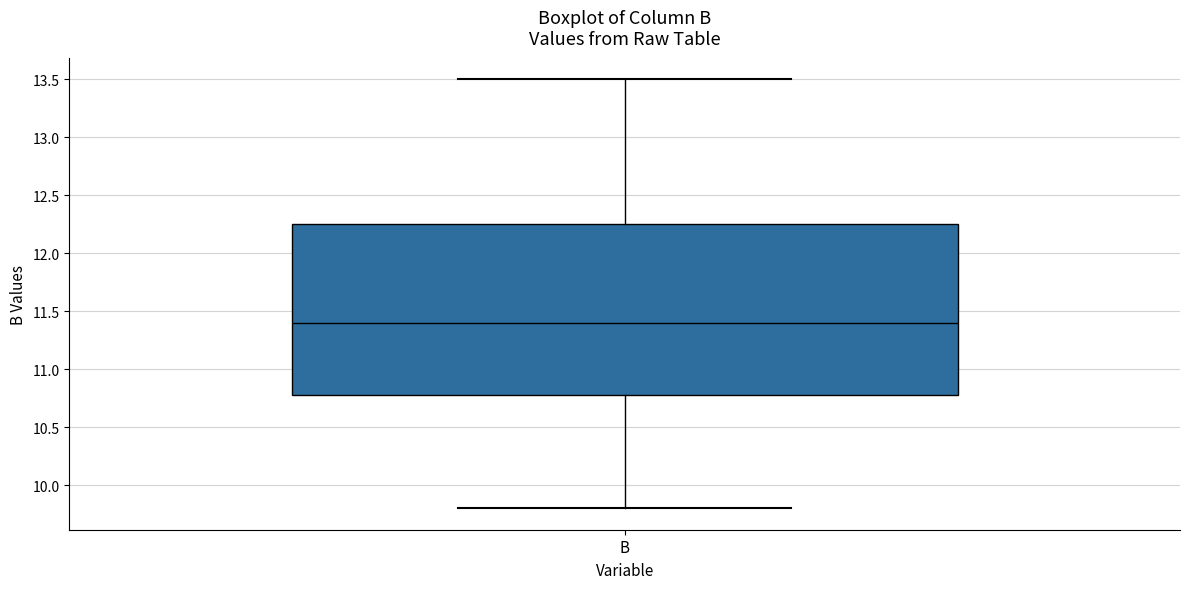

Transcribe this box plot: give where the median line is, the range the box spans, and where the two whiskers end, as read against the y-axis. The values are not printed on the chart, so give them approximately, as read against the axis.

median 11.40, box 10.80 to 12.25, whiskers 9.80 to 13.50